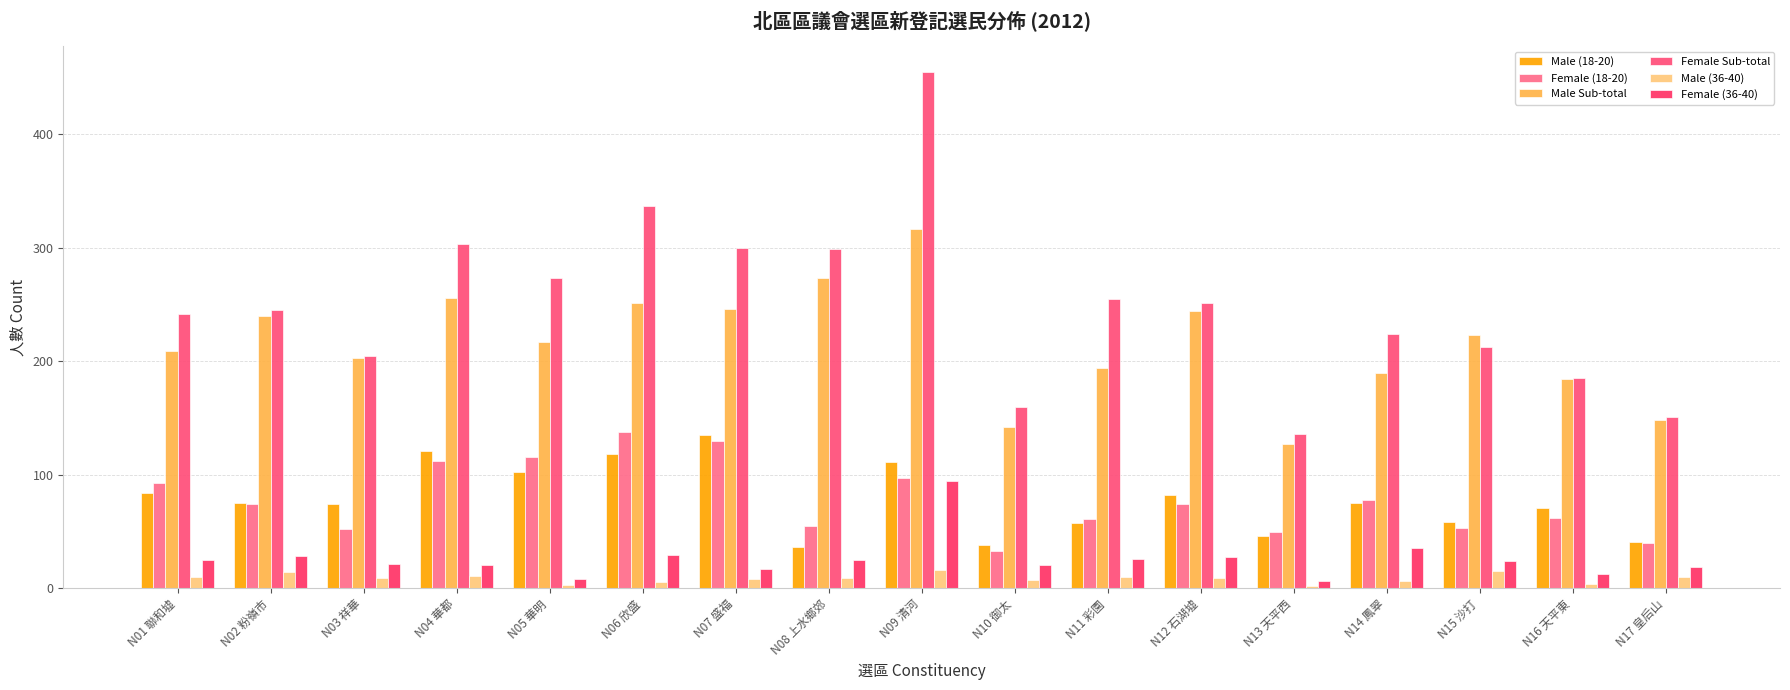

What is the sum of all Male (36-40) values?

148